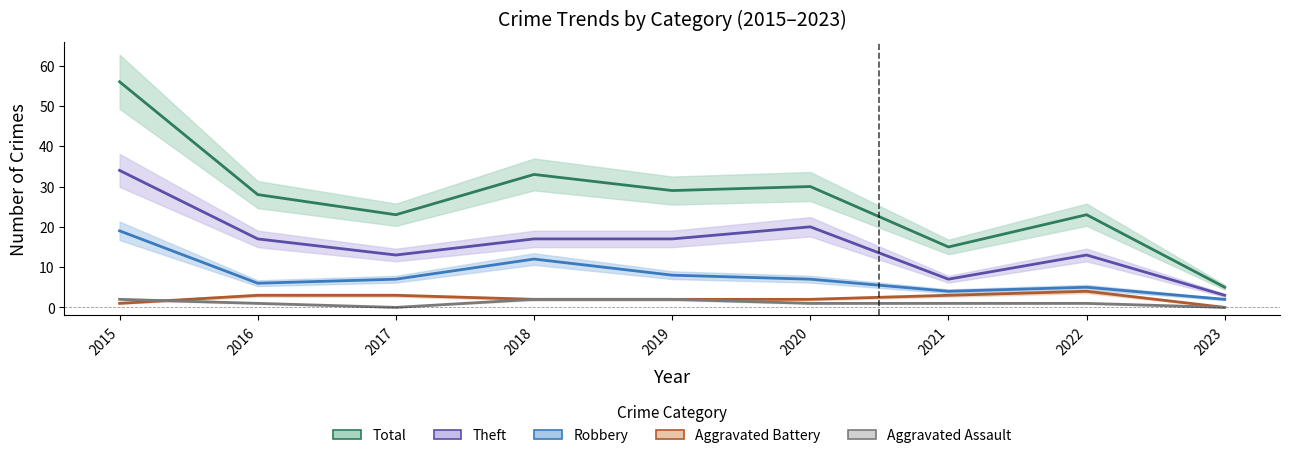

What is the difference between the second highest and minimum values in the Aggravated Battery series?

3